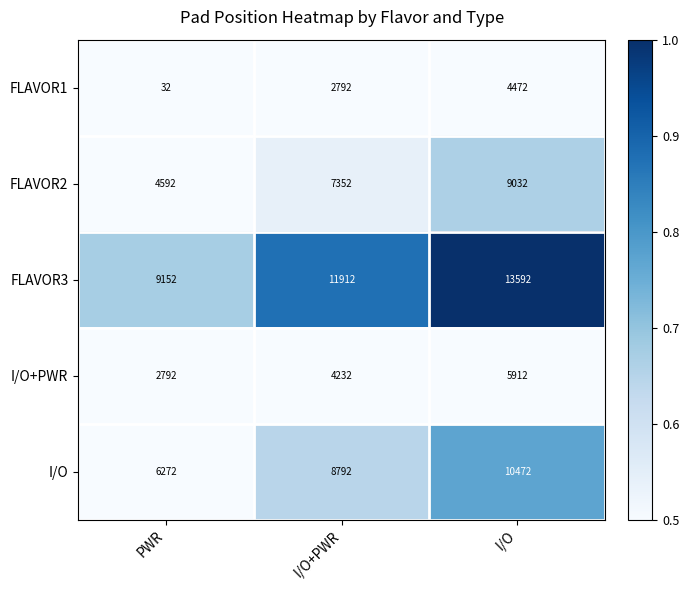

Count the number of data series in this chart.

5